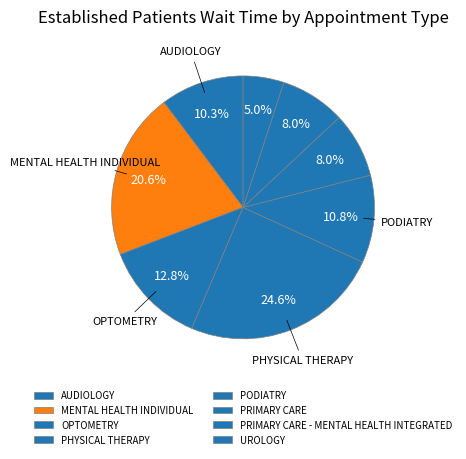

How many slices are in this pie chart?

8